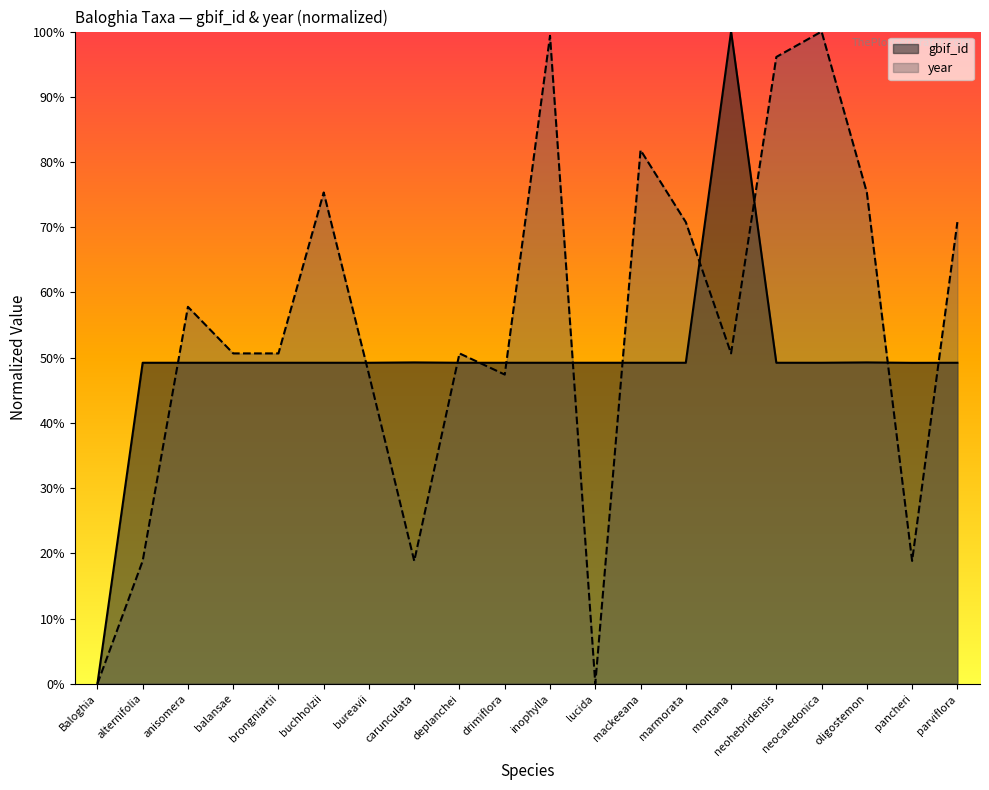

At which label does year reach its minimum?

Baloghia